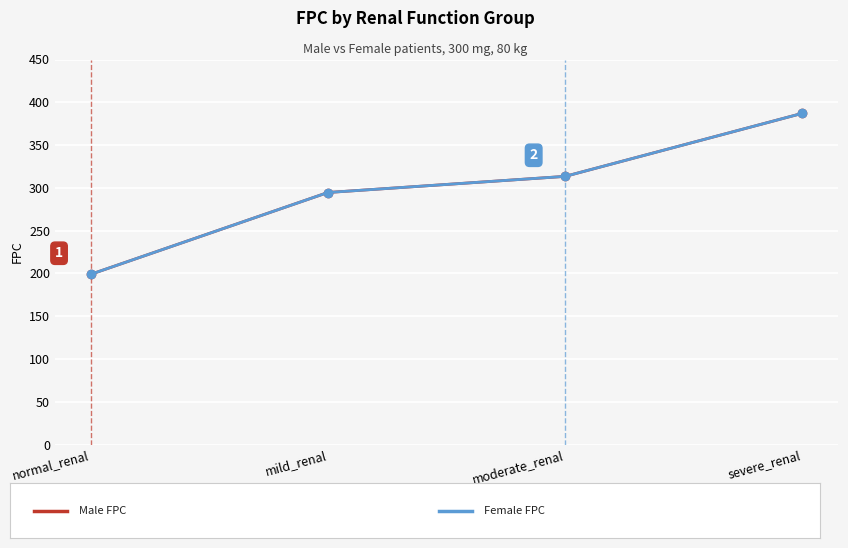

Does the chart have visible grid lines?

Yes